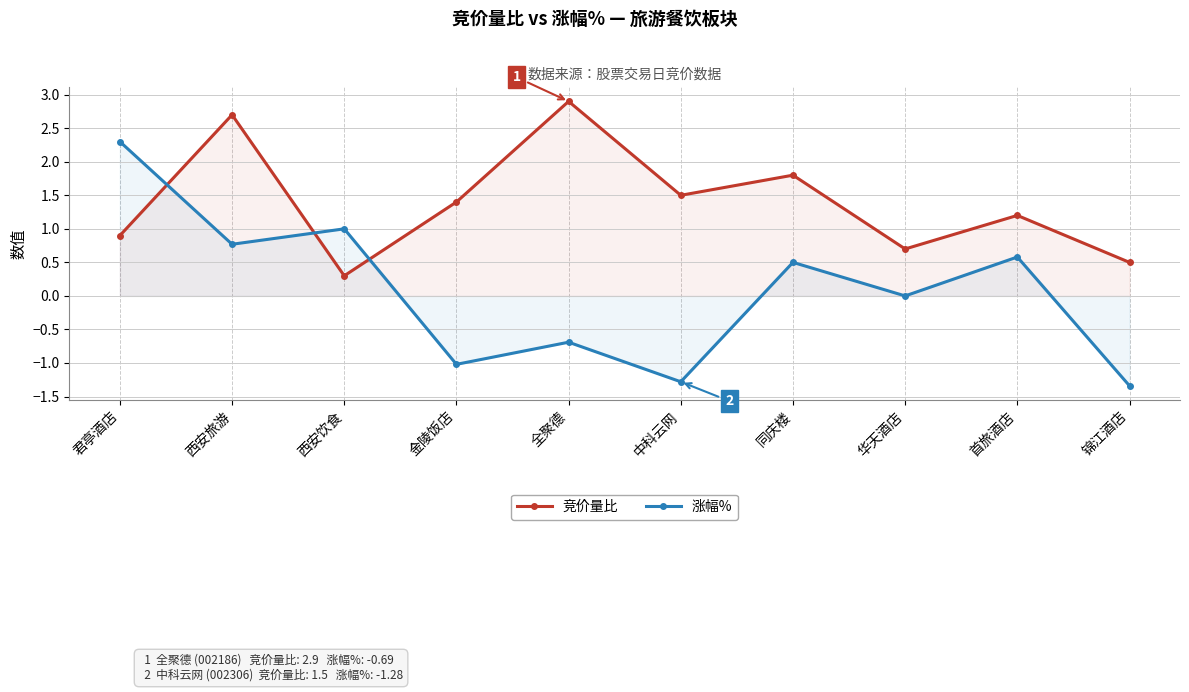

What is the value of the 竞价量比 point at the 5th from the left?

2.9